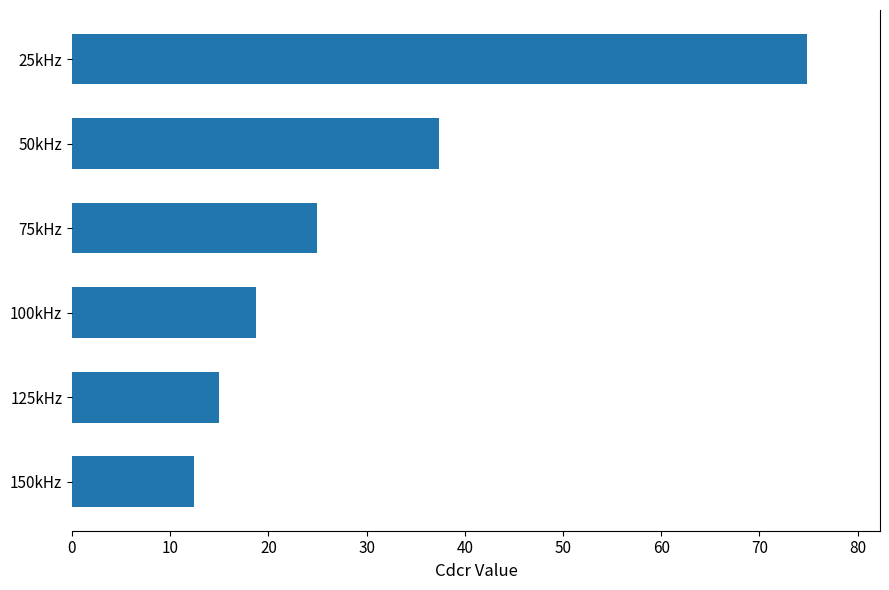

Rank the categories by value from lowest to highest.

150kHz, 125kHz, 100kHz, 75kHz, 50kHz, 25kHz